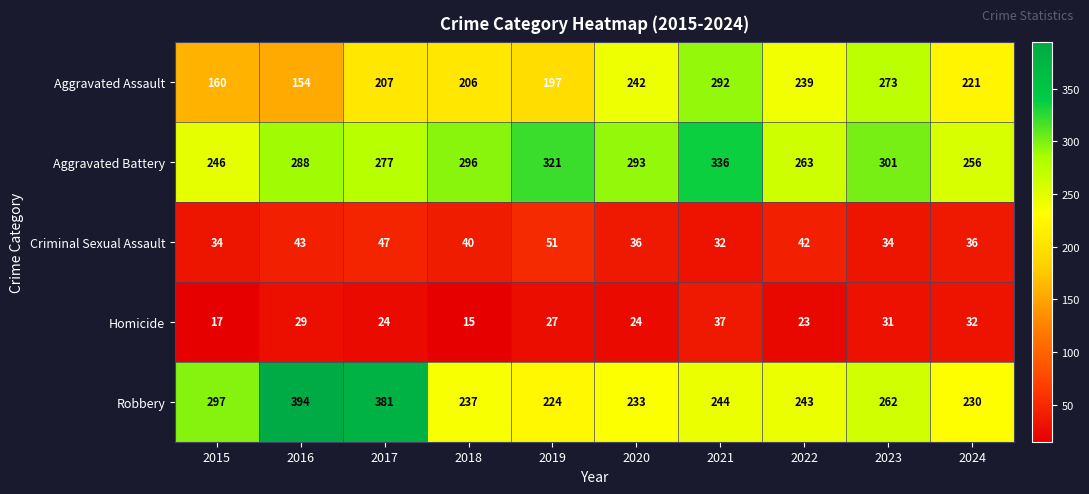

Which series changed the most between 2015 and 2017?

Robbery